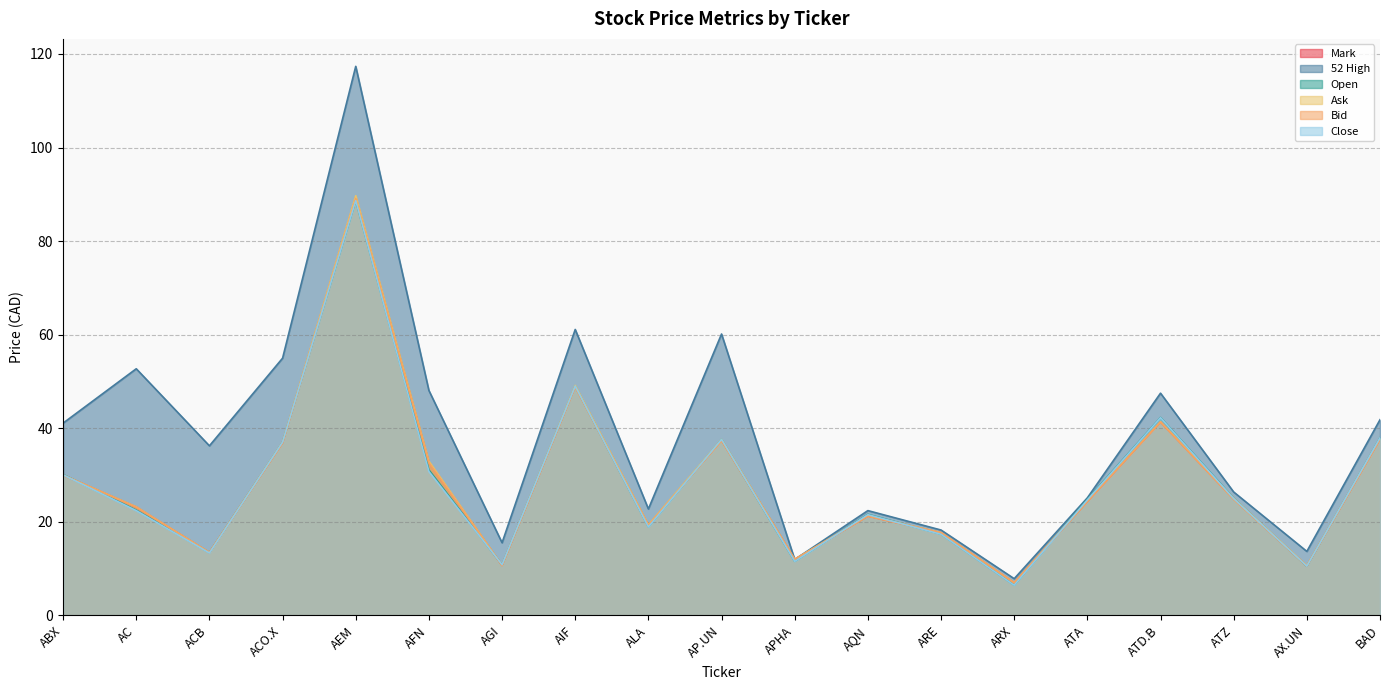

Read the Mark value at AIF.

49.0